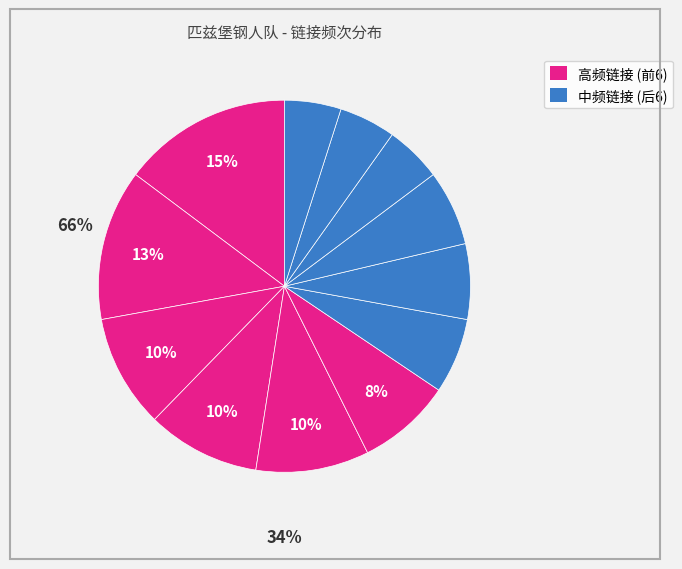

Is there a majority slice in this chart?

No